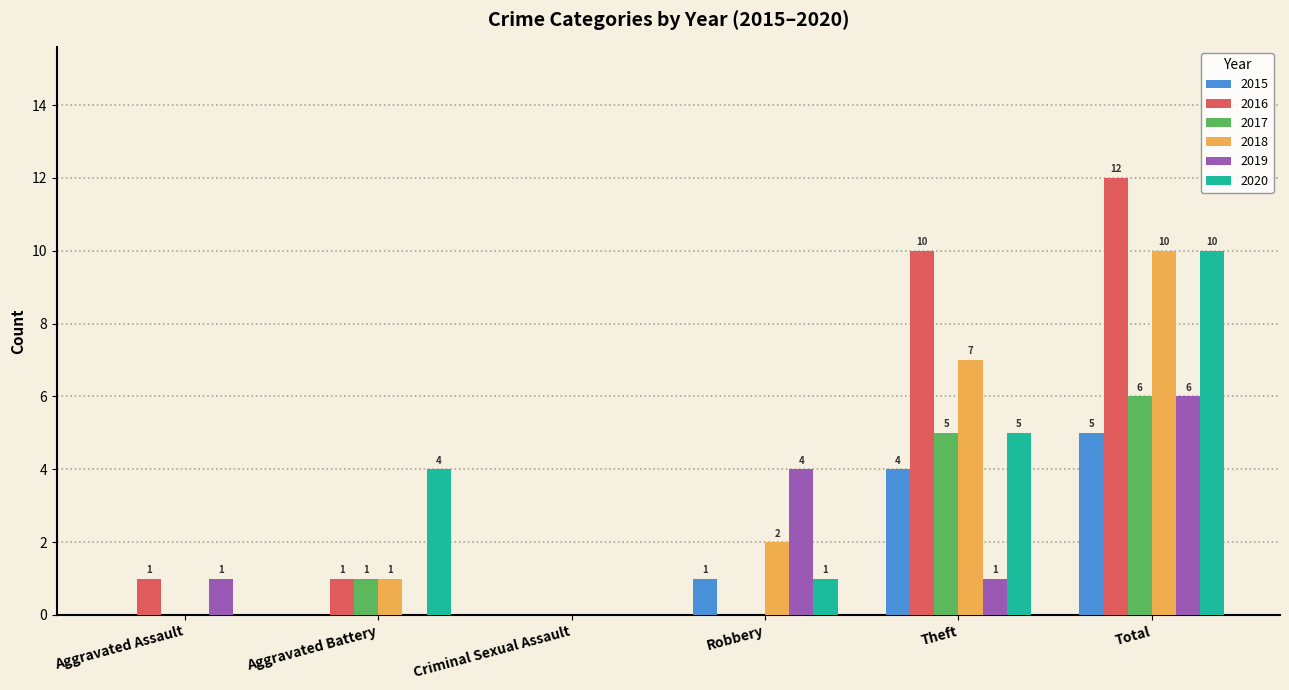

Which series changed the most between Criminal Sexual Assault and Robbery?

2019